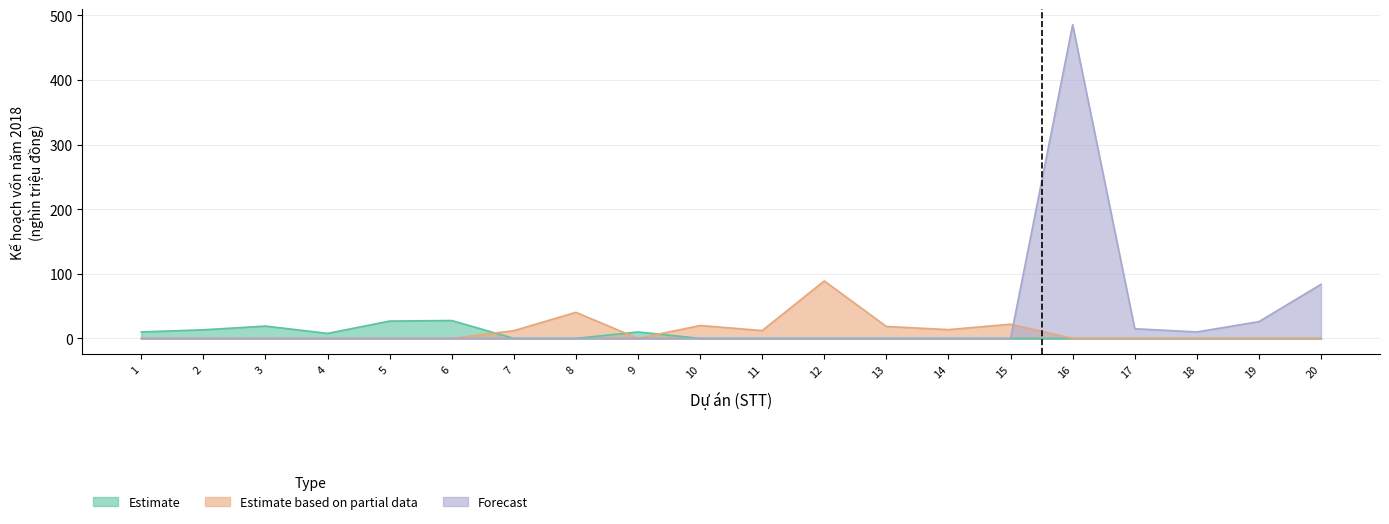

What is the sum of the Estimate values at 10 and 4?

7.8